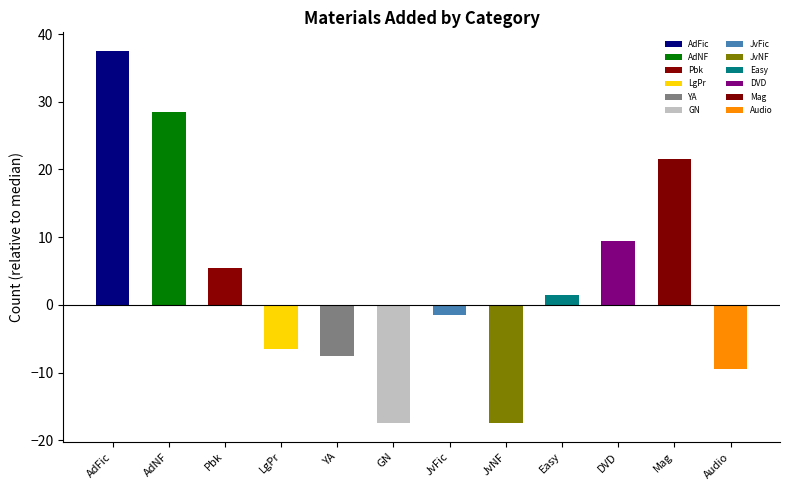

What is the label of the 2nd bar from the left?

Adult Non-Fiction